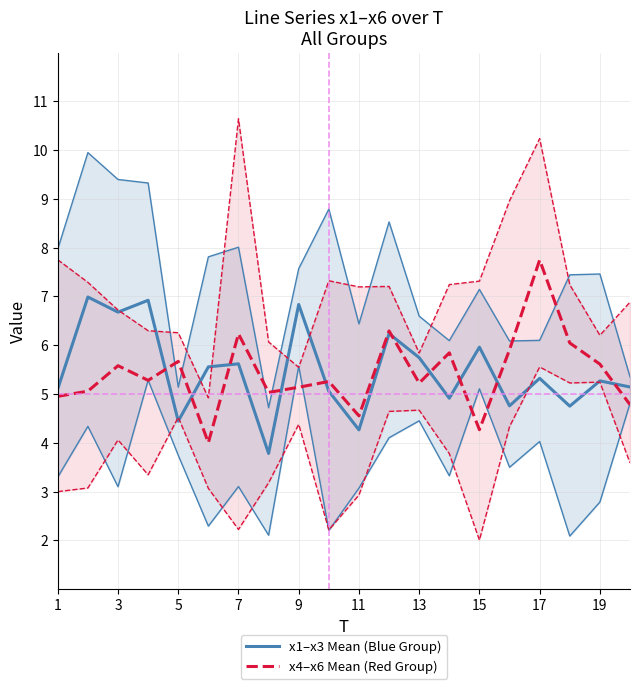

Count the number of categories in the chart.

20